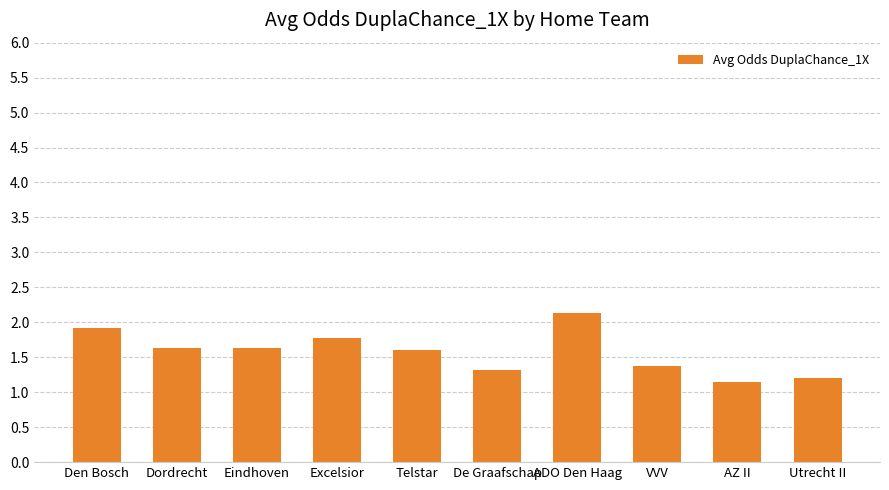

Between VVV and Excelsior, which is larger?

Excelsior